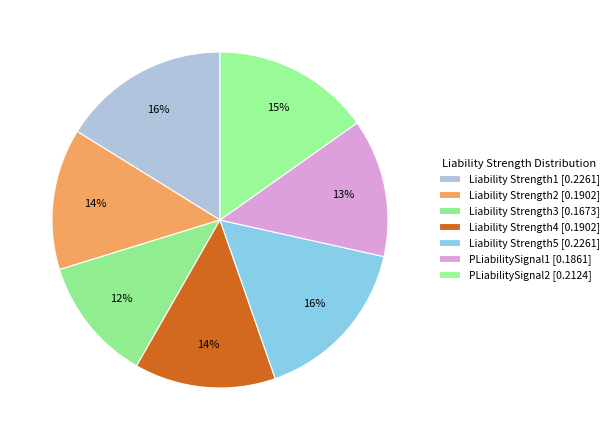

Is Liability Strength1 [0.2261] the majority of the pie?

No